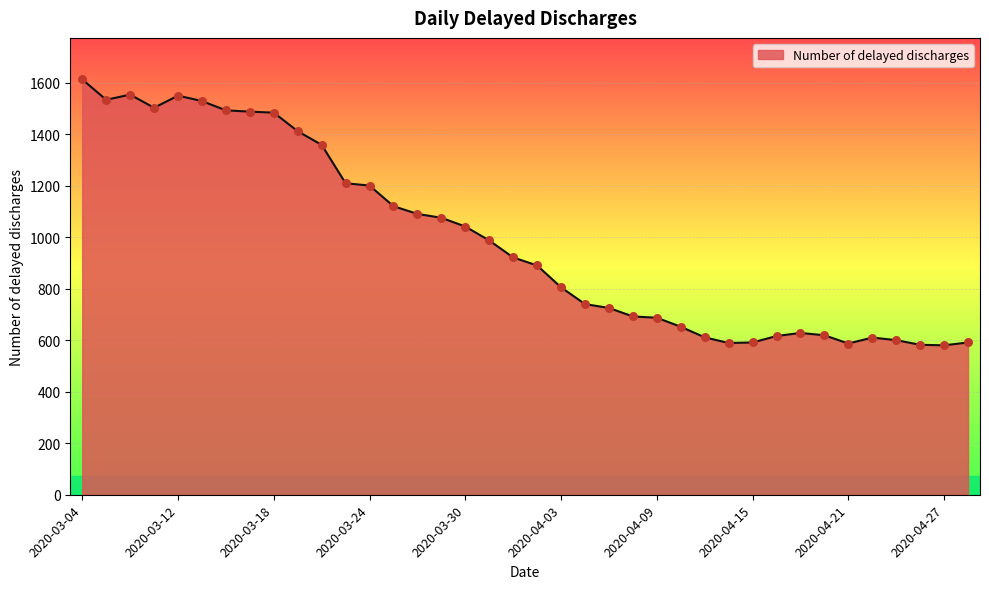

What is the greatest value displayed?

1612